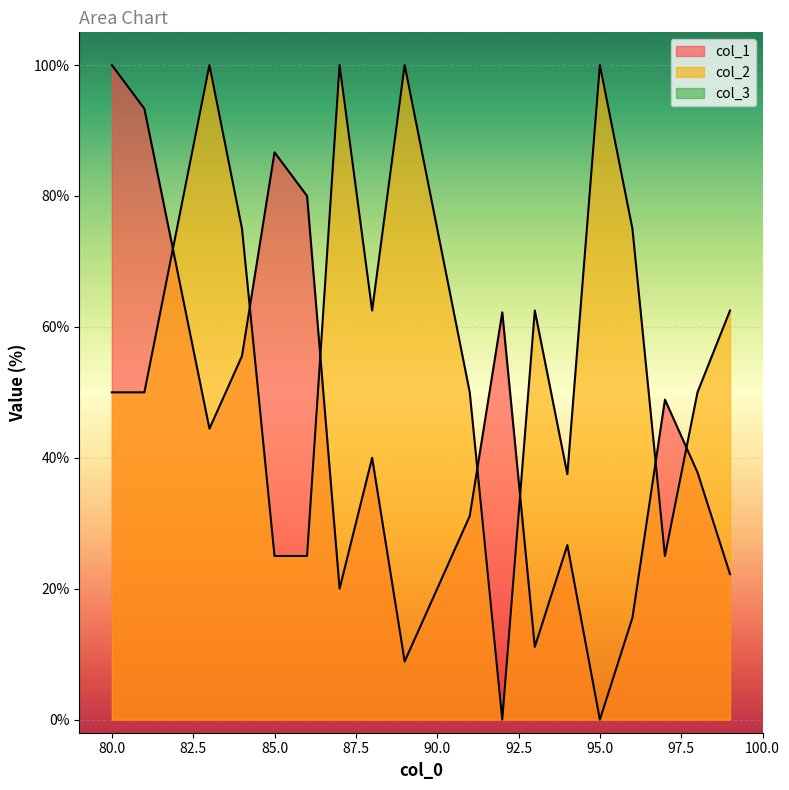

Reading right to left, list all the values displayed in this chart.

col_1: 99=22.2	98=37.8	97=48.9	96=15.6	95=0.0	94=26.7	93=11.1	92=62.2	91=31.1	90=20.0	89=8.9	88=40.0	87=20.0	86=80.0	85=86.7	84=55.6	83=44.4	82=68.9	81=93.3	80=100.0
col_2: 99=62.5	98=50.0	97=25.0	96=75.0	95=100.0	94=37.5	93=62.5	92=0.0	91=50.0	90=75.0	89=100.0	88=62.5	87=100.0	86=25.0	85=25.0	84=75.0	83=100.0	82=75.0	81=50.0	80=50.0